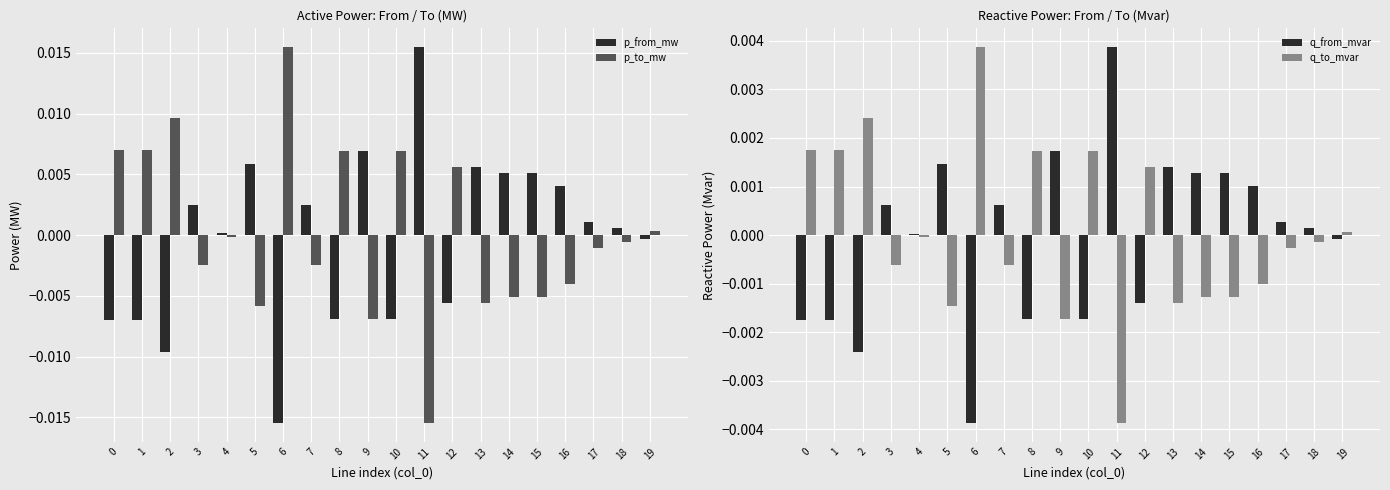

Does the chart contain stacked bars?

No